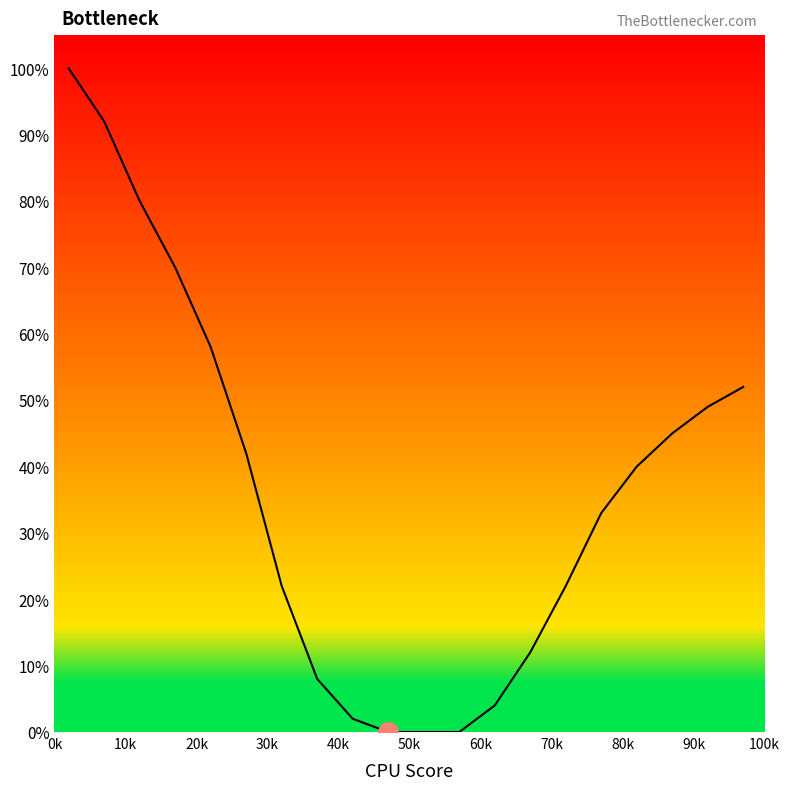

What is the sum of all values?

731